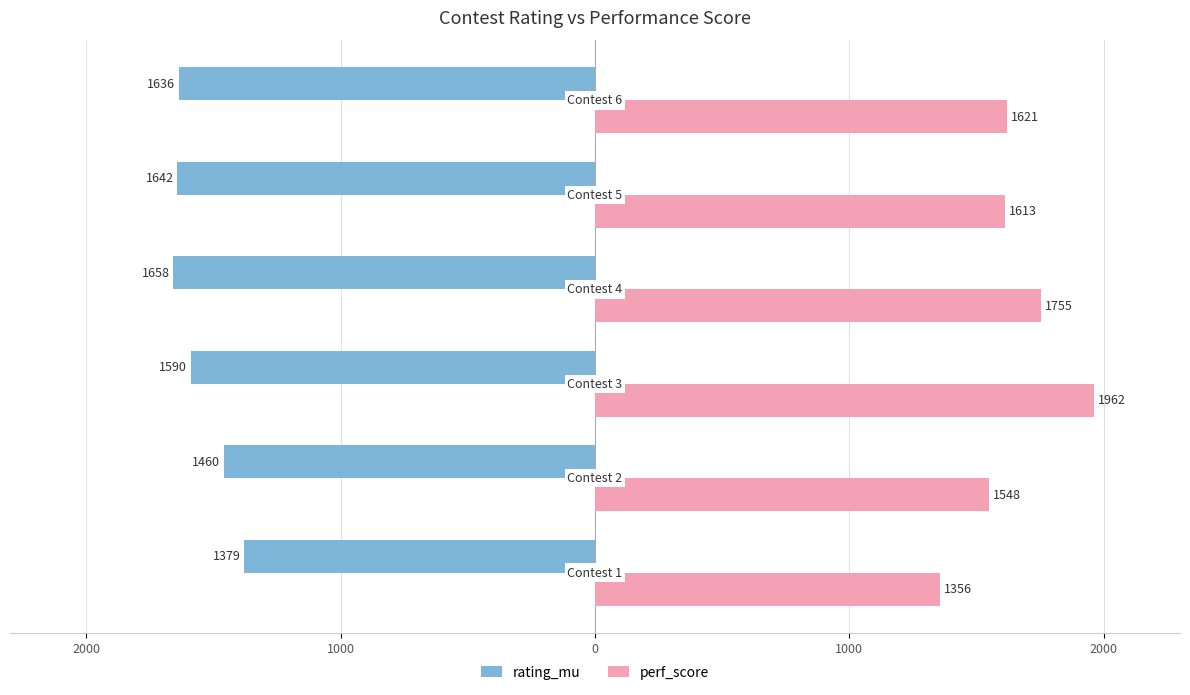

What is the difference between the maximum and minimum values in the rating_mu series?

279